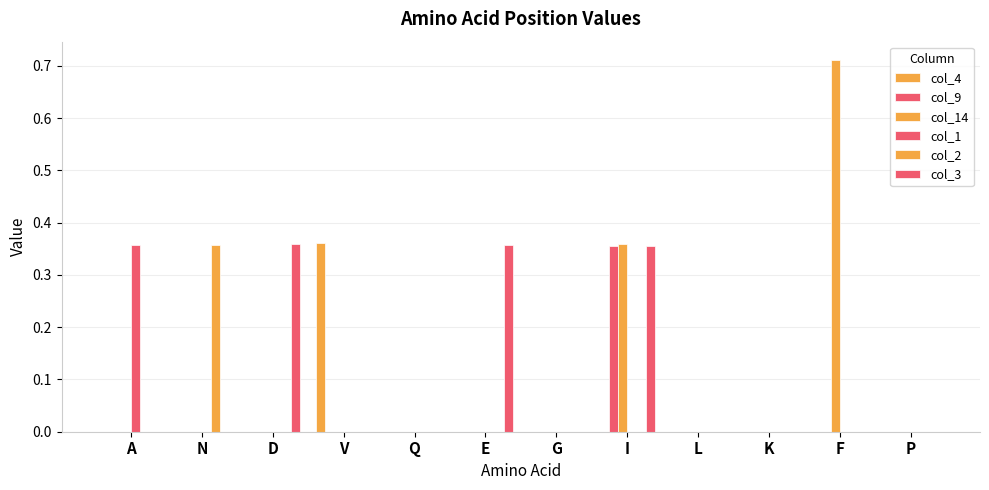

List the series in order of their peak value, highest first.

col_14, col_4, col_3, col_2, col_1, col_9